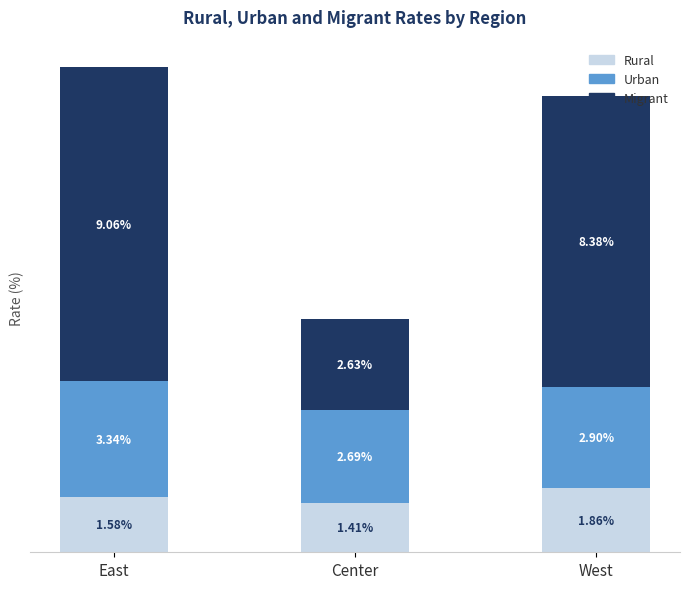

Rank the categories by Rural value from highest to lowest.

West, East, Center